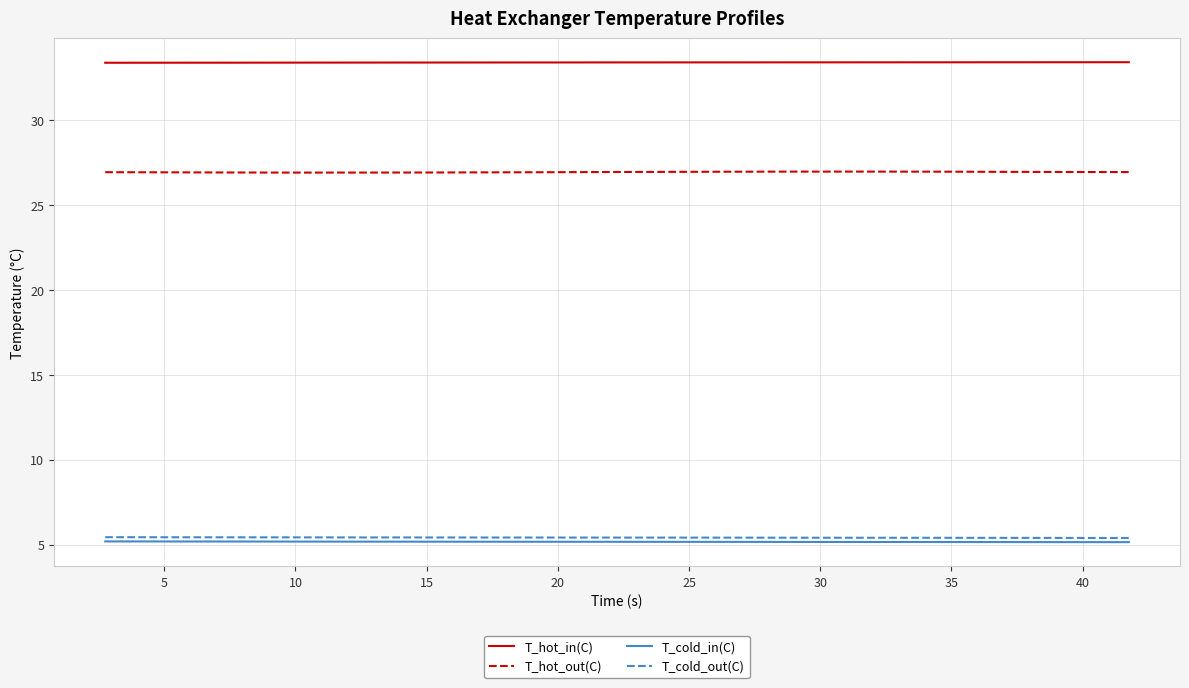

True or false: T_hot_in(C) and T_cold_in(C) intersect in this chart.

False